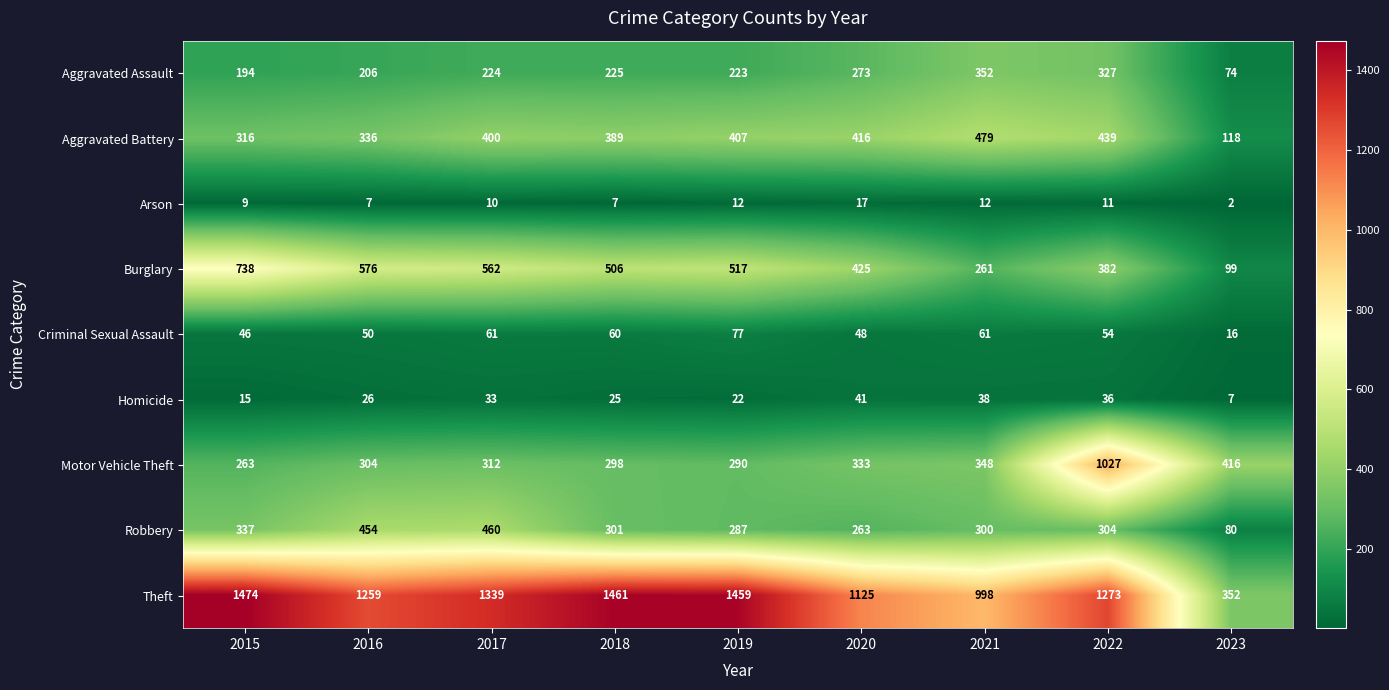

How many data points in Aggravated Assault are less than 224?

4